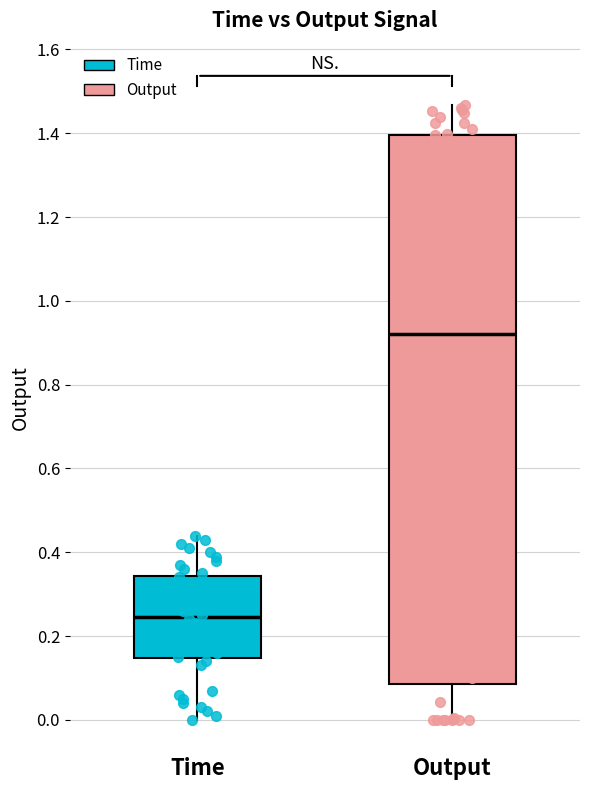

Comparing the boxes themselves (not the whiskers), which one is the tallest?

Output